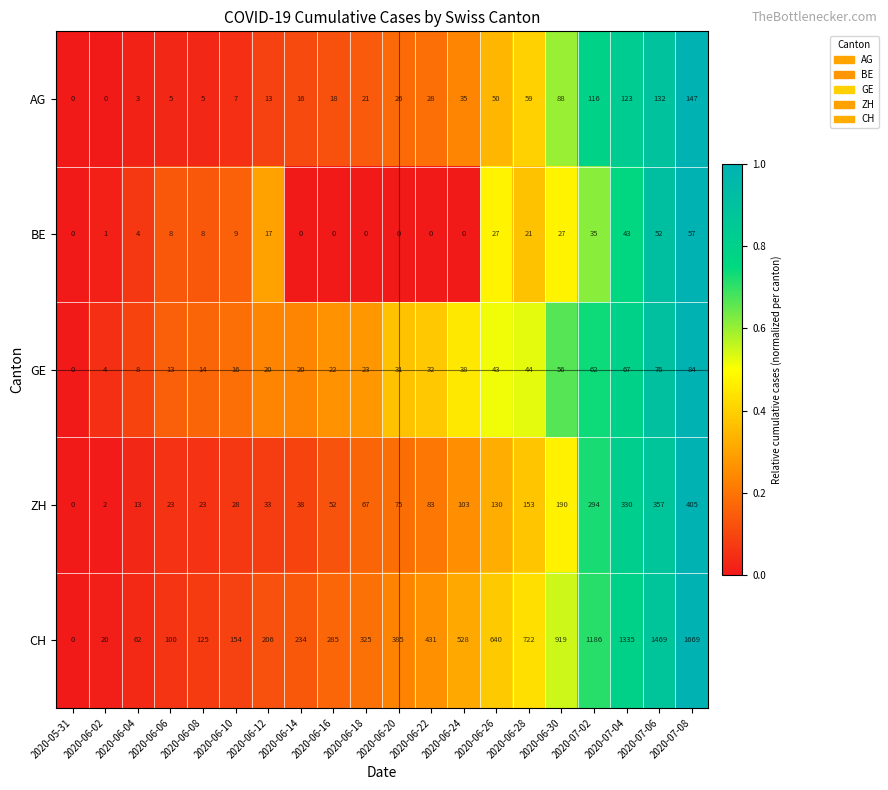

Count the number of categories in the chart.

20